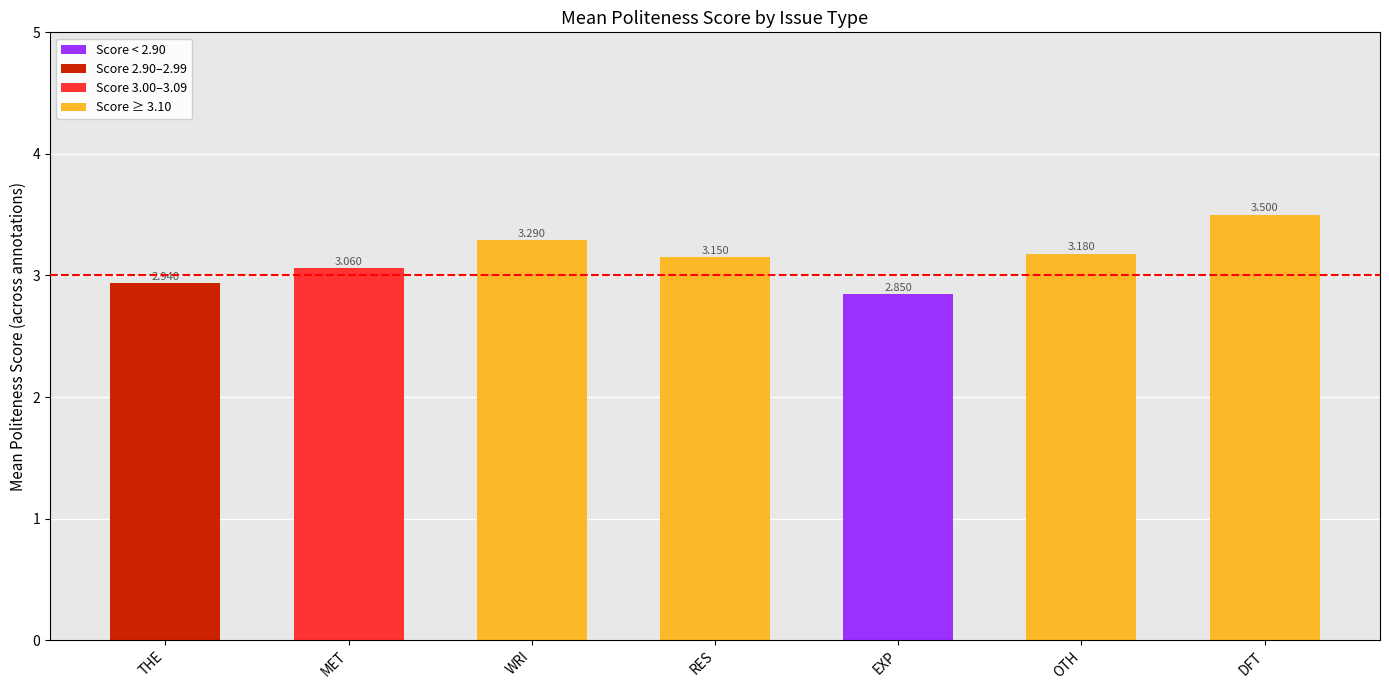

What is the label of the 4th bar from the right?

RES